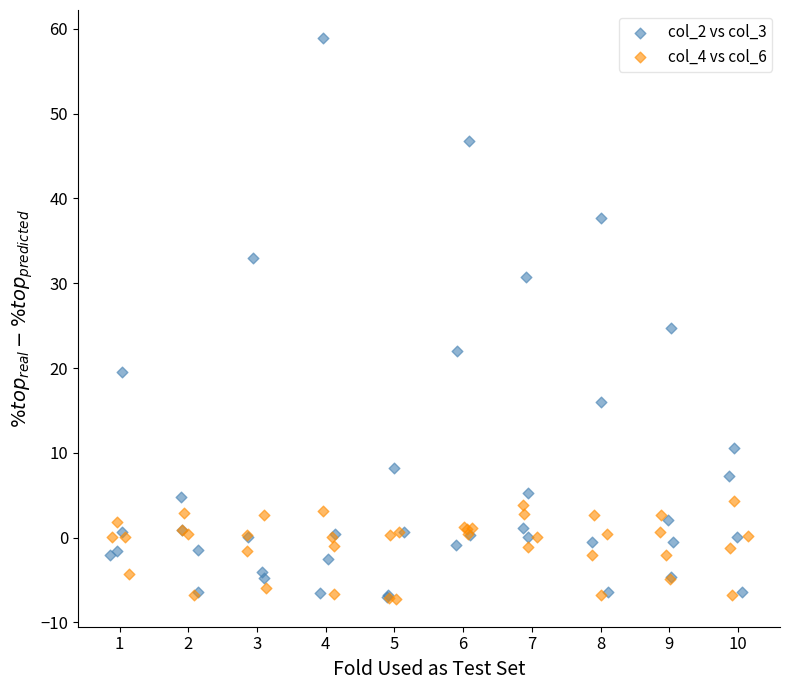

Which series has the largest Y range (max minus min)?

col_2 vs col_3